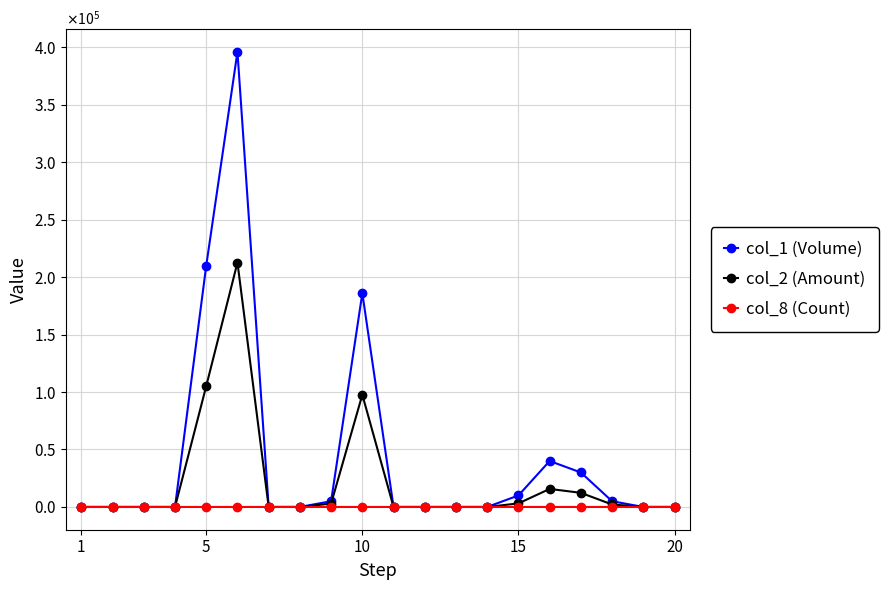

True or false: col_8 (Count) and col_1 (Volume) cross at least once.

False